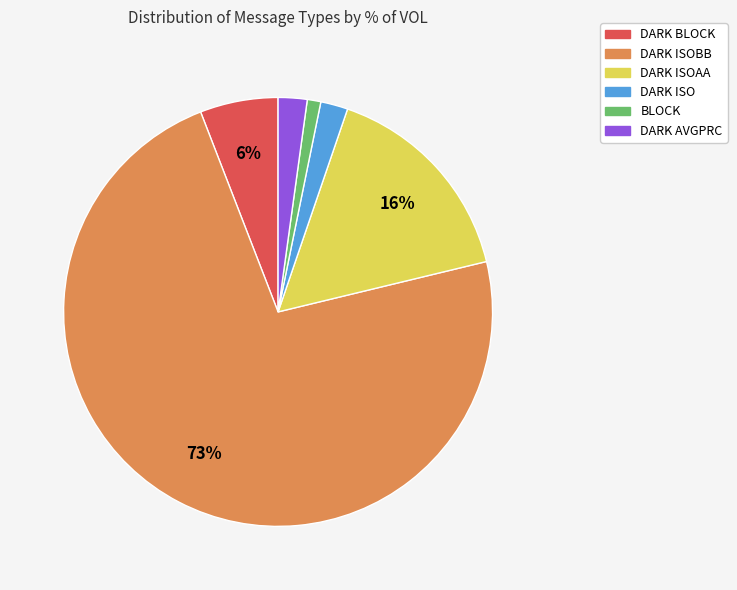

To the nearest percent, what is the average slice percentage?

17%